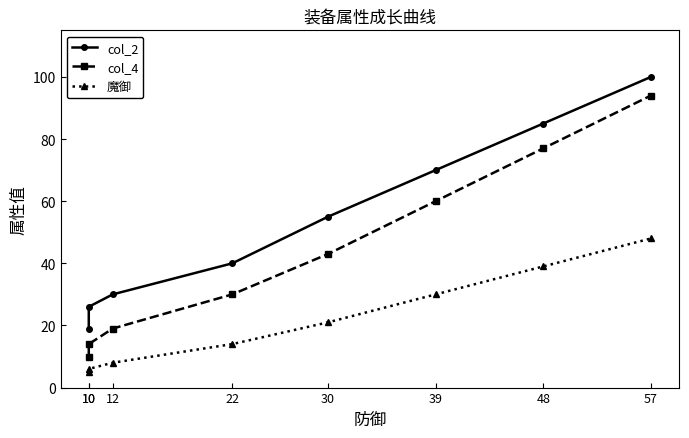

Where is 魔御 nearest to the value 26?

39